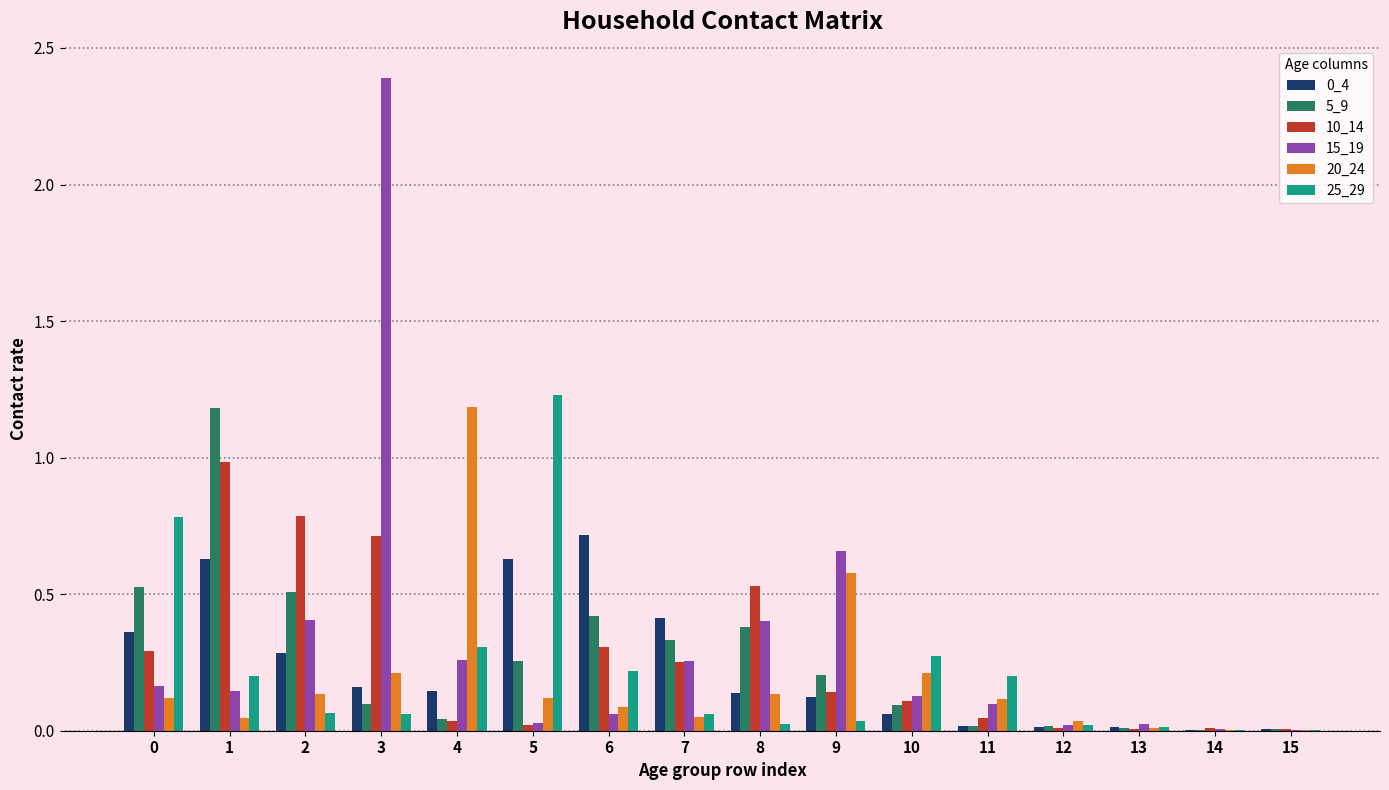

Which series changed the most between 8 and 13?

10_14